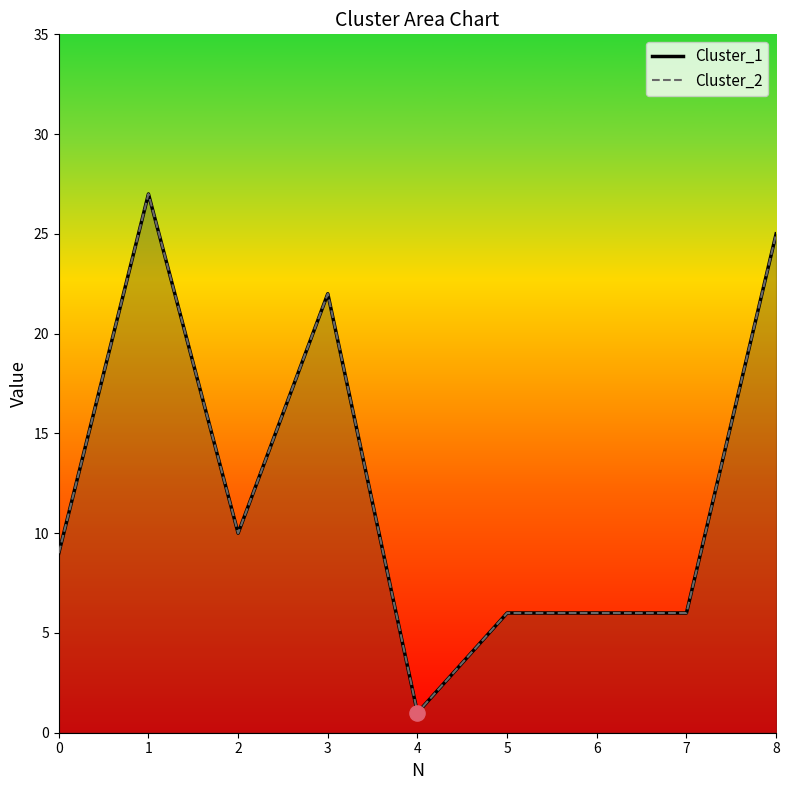

What is the total value across all series at 2?

20